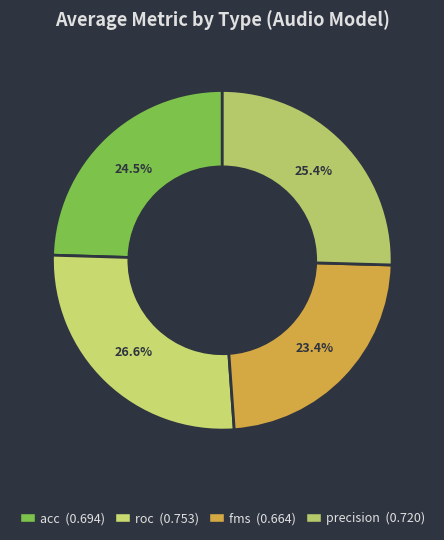

How many slices are in this pie chart?

4